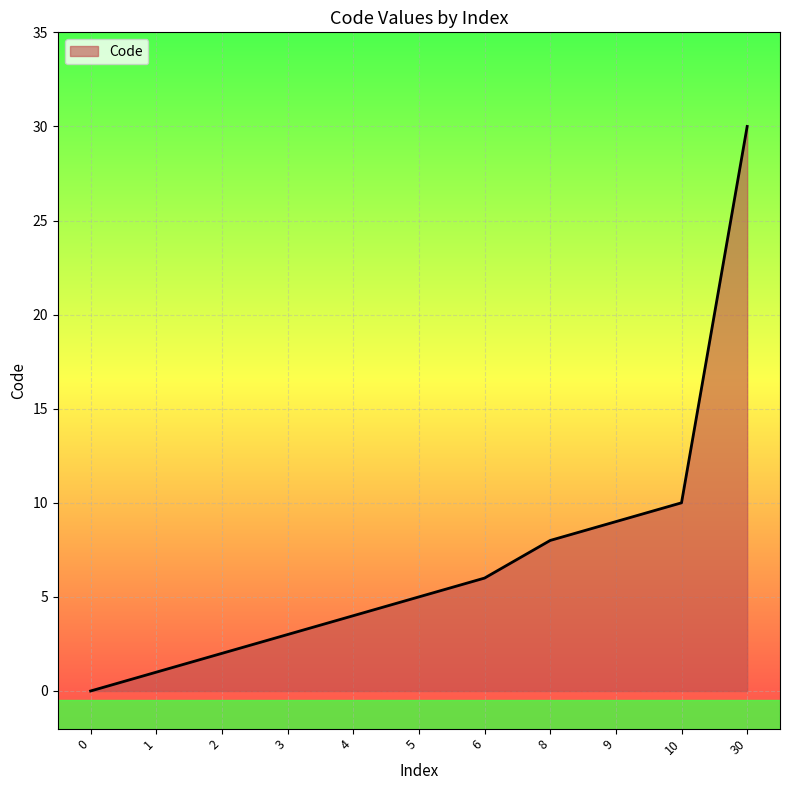

Reading left to right, list all the values displayed in this chart.

0=0	1=1	2=2	3=3	4=4	5=5	6=6	8=8	9=9	10=10	30=30